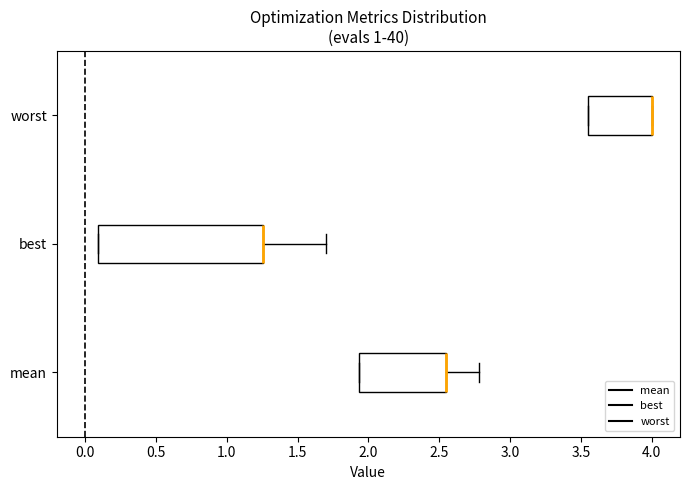

Which box is the widest, from its left edge to its right edge?

best